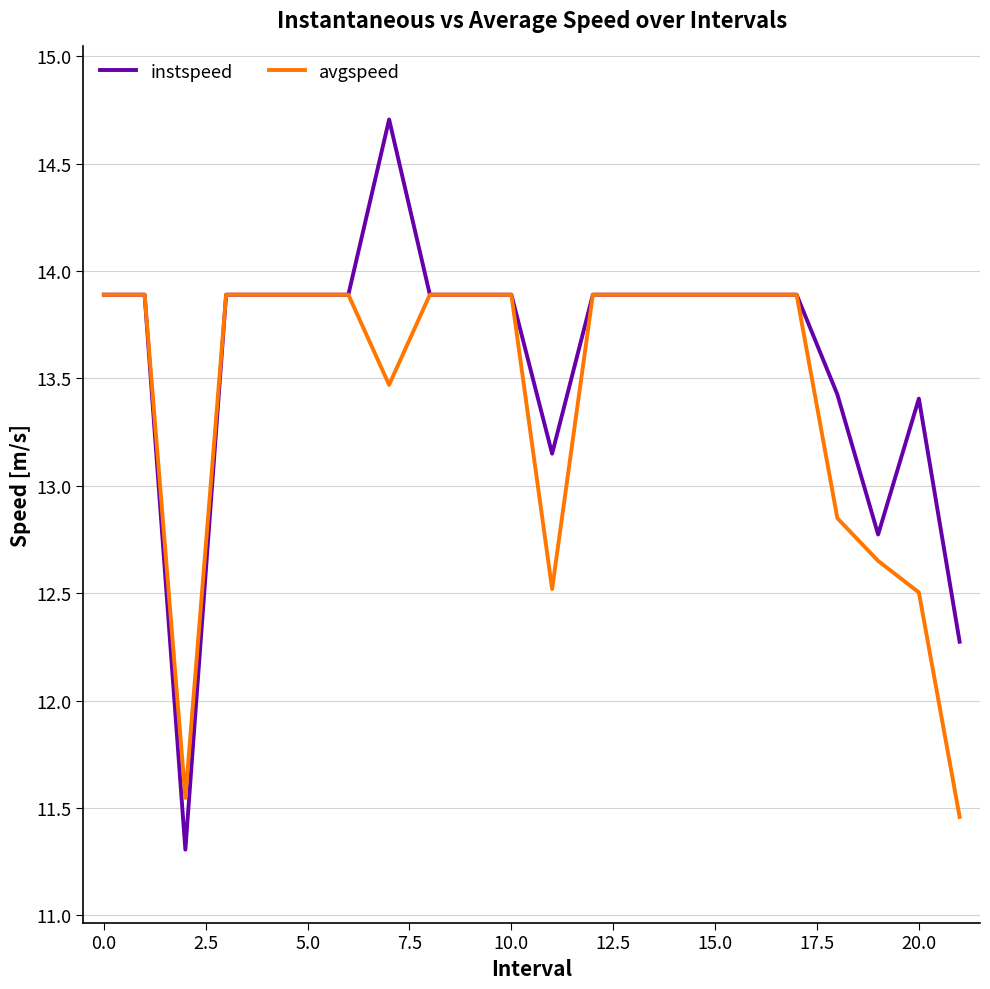

How many values in the avgspeed series exceed 13?

16